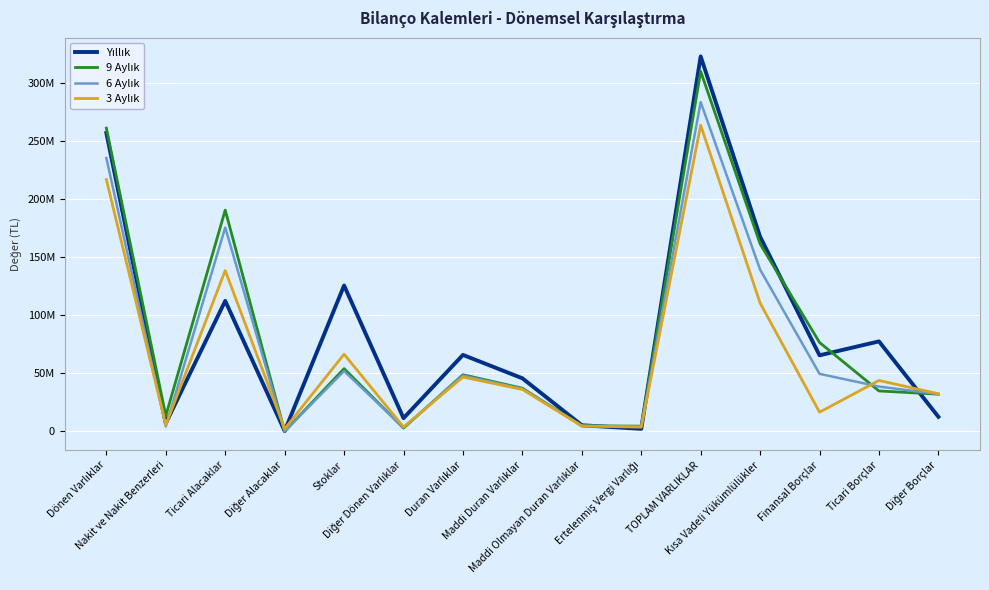

Does the chart have visible grid lines?

Yes